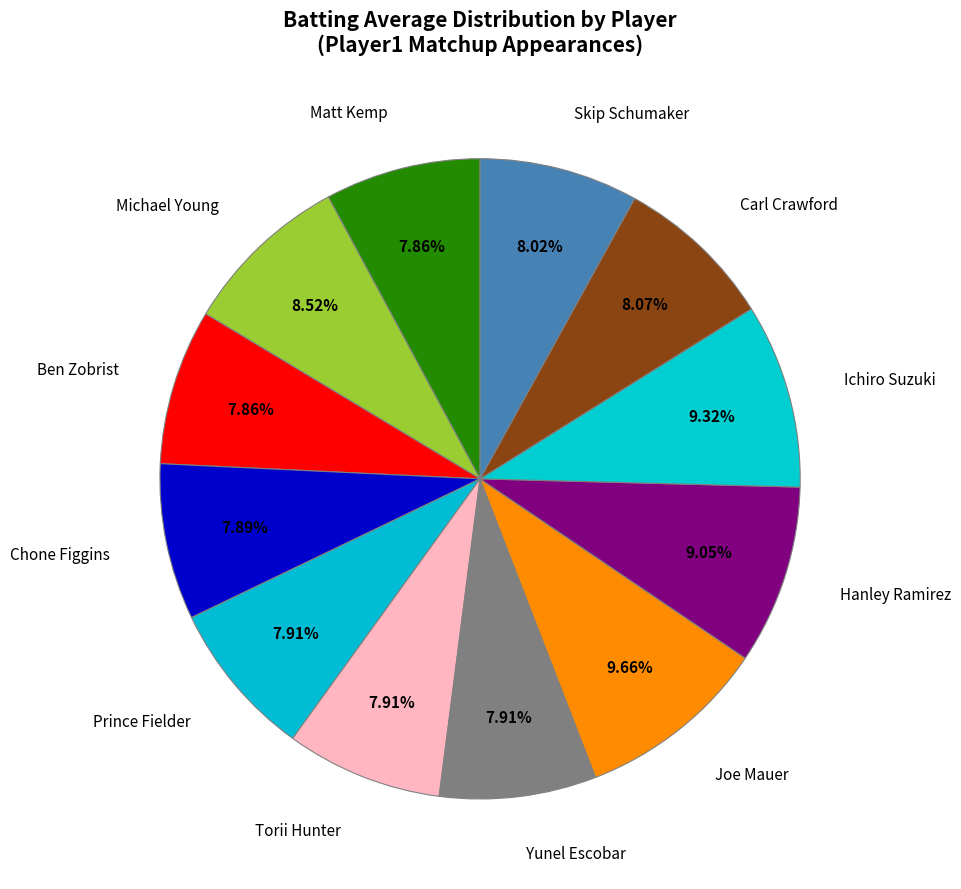

Between Michael Young and Ben Zobrist, which is larger?

Michael Young